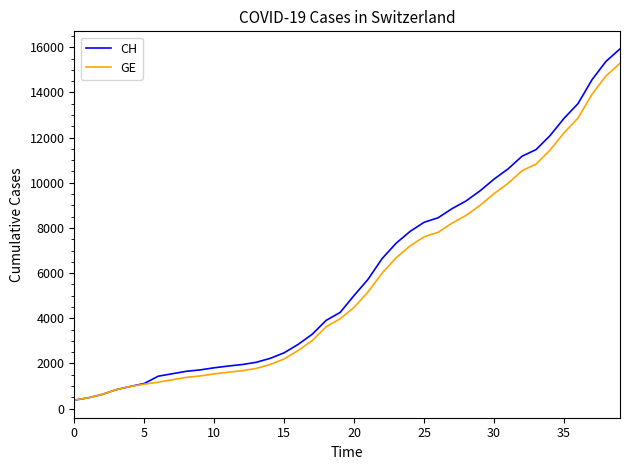

What is the greatest value displayed?

15926